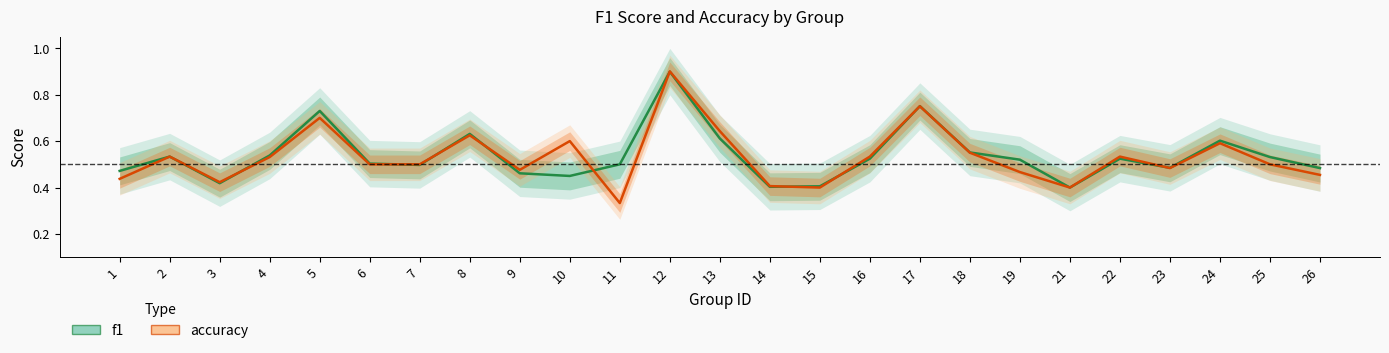

Reading right to left, extract all data points from this chart.

f1: 0.5	0.5	0.6	0.5	0.5	0.4	0.5	0.6	0.8	0.5	0.4	0.4	0.6	0.9	0.5	0.5	0.5	0.6	0.5	0.5	0.7	0.5	0.4	0.5	0.5
accuracy: 0.5	0.5	0.6	0.5	0.5	0.4	0.5	0.6	0.8	0.5	0.4	0.4	0.6	0.9	0.3	0.6	0.5	0.6	0.5	0.5	0.7	0.5	0.4	0.5	0.4